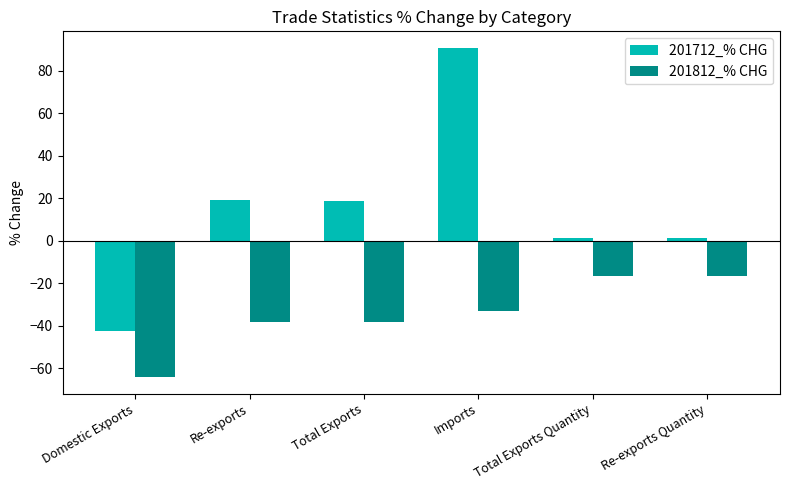

Rank the series by their maximum value, from lowest to highest.

201812_% CHG, 201712_% CHG